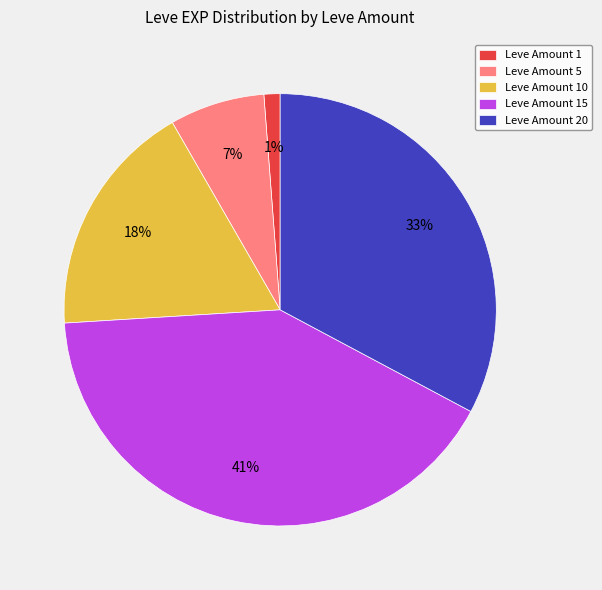

Does Leve Amount 10 represent more than half of the total?

No